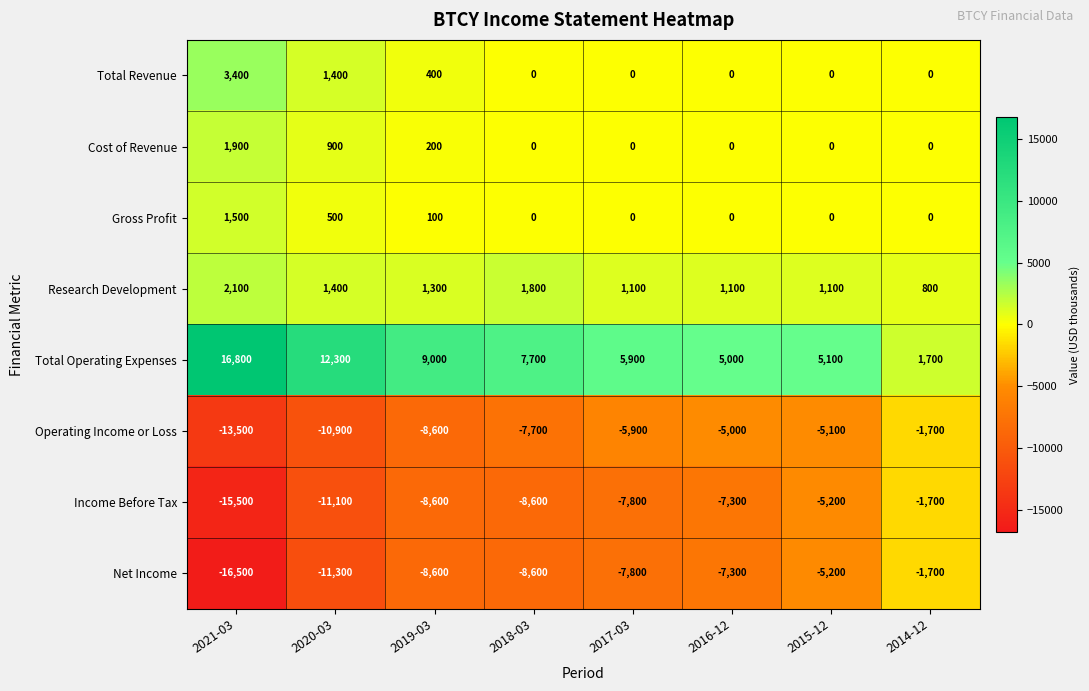

What is the difference between the maximum and minimum values in the Net Income series?

14800